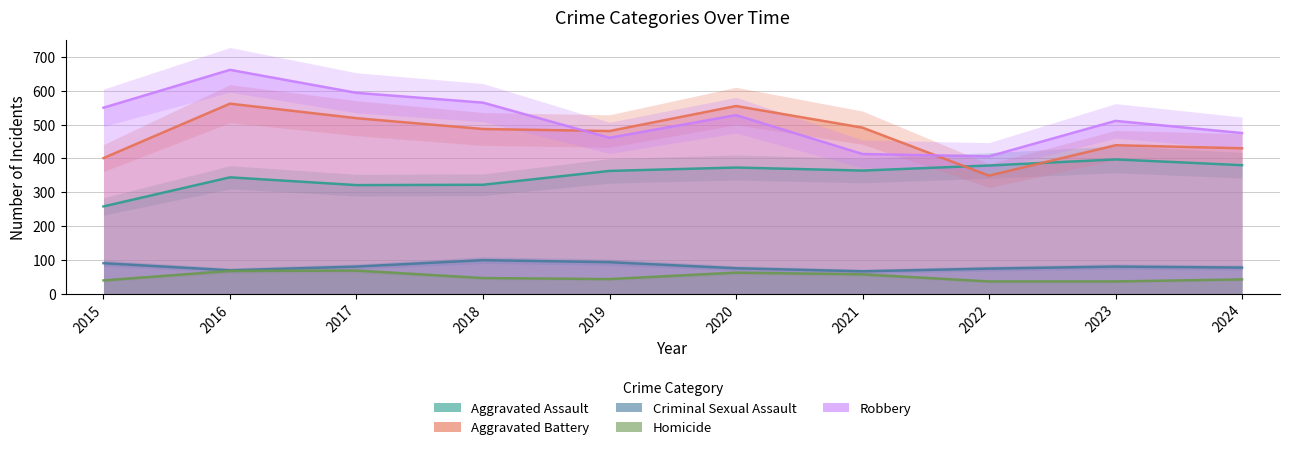

Is it true that Homicide equals 52 at 2023?

False